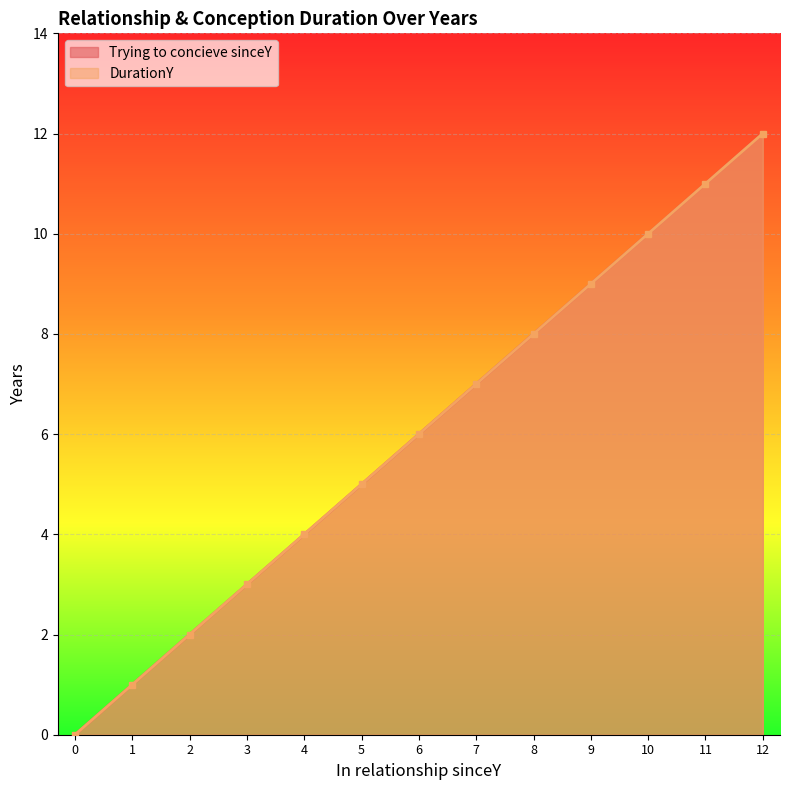

The value of DurationY at 10 is 10. True or false?

True